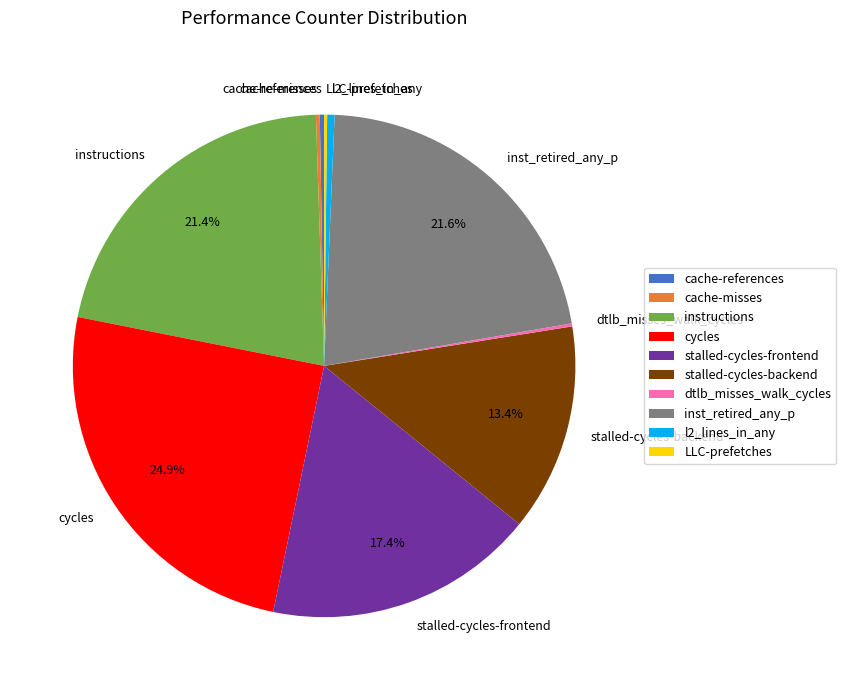

What is the ratio of the value at stalled-cycles-backend to the value at stalled-cycles-frontend?

0.8